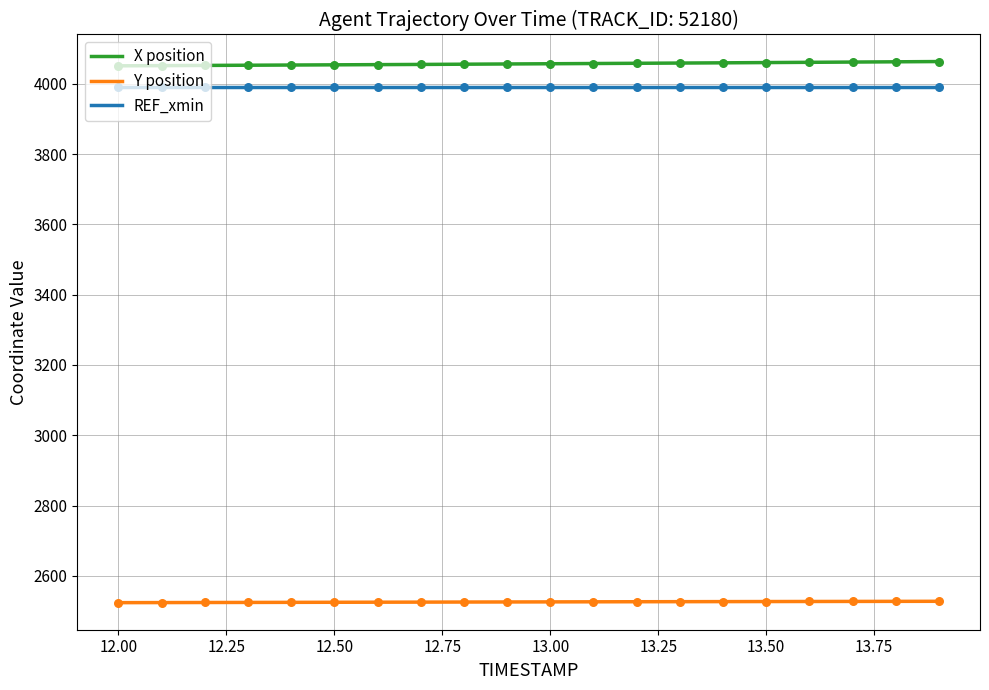

Which series has the widest spread of Y values?

X